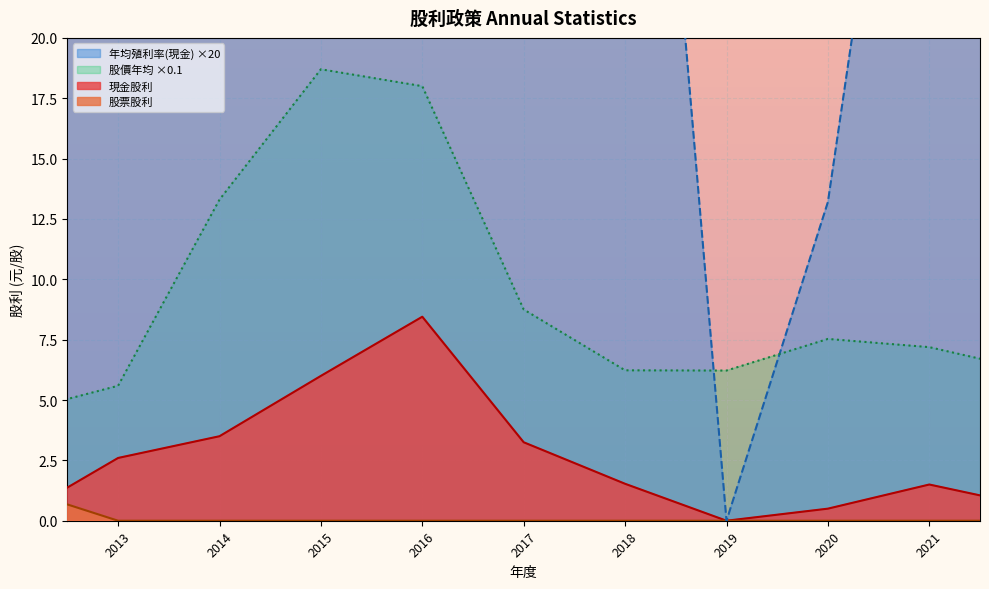

What are all the series names shown in the legend?

現金股利, 股票股利, 年均殖利率(現金), 股價年均